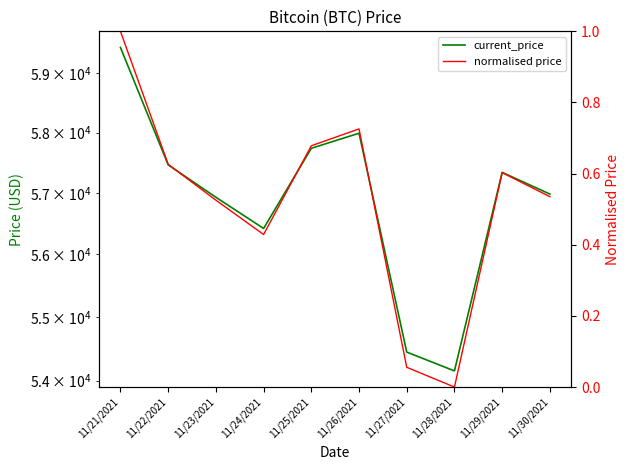

True or false: normalised price has more than 1 interior local peaks.

True